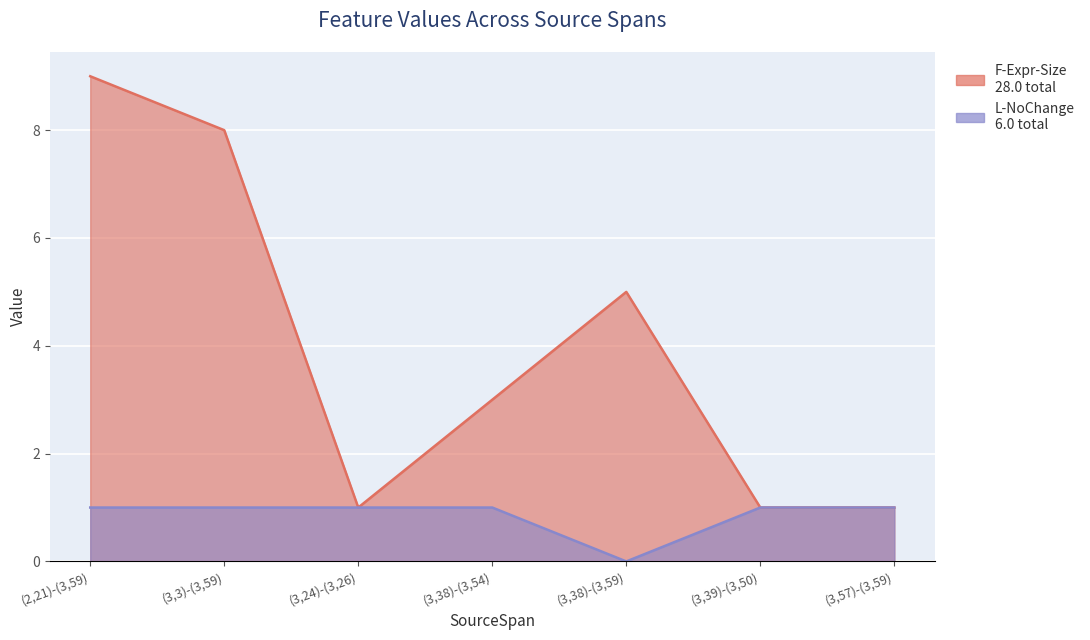

What is the sum of all L-NoChange values?

6